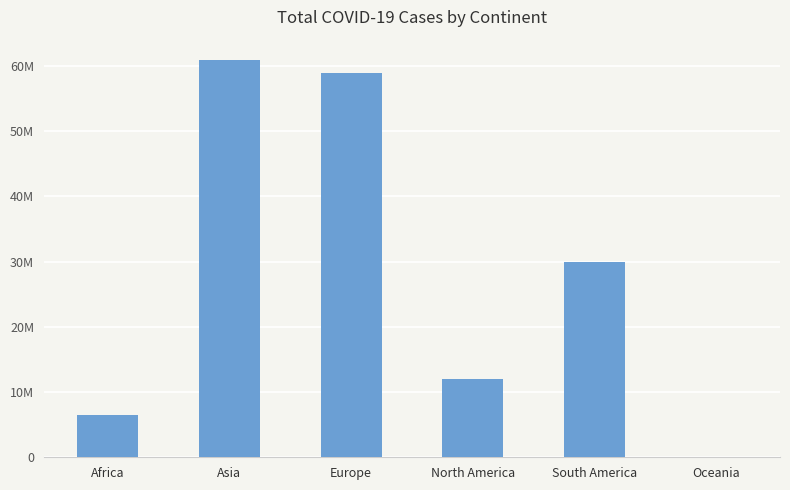

What is the label of the 1st bar from the right?

Oceania